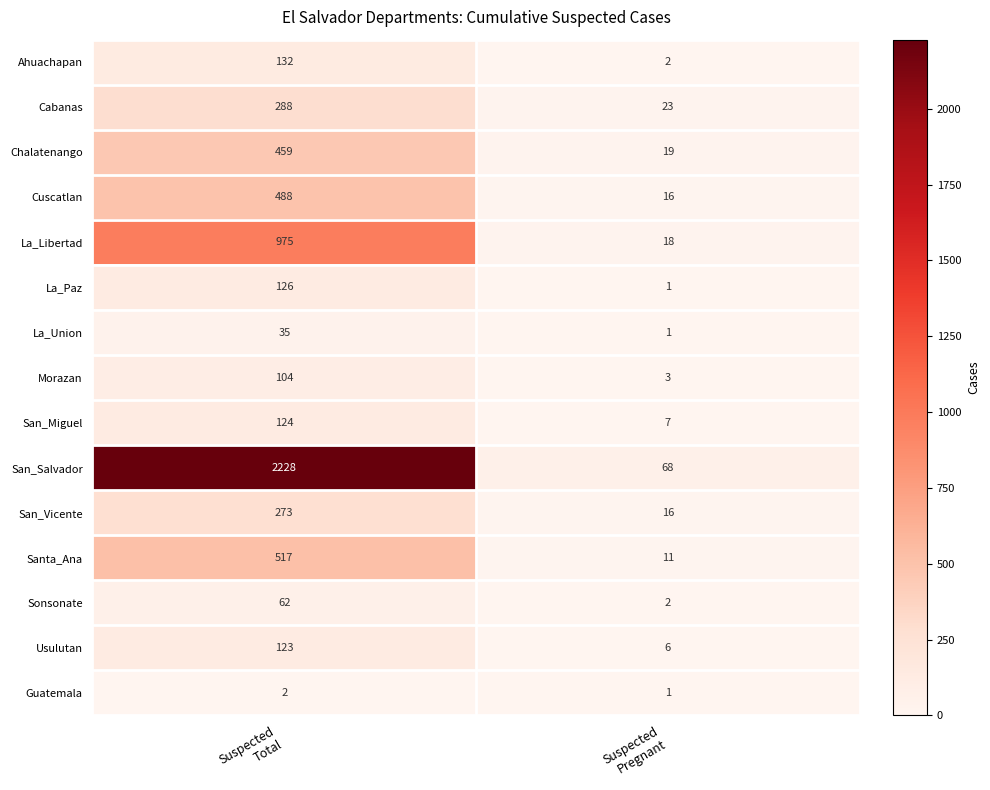

Between Suspected
Total and Suspected
Pregnant, which series saw the biggest shift?

San_Salvador